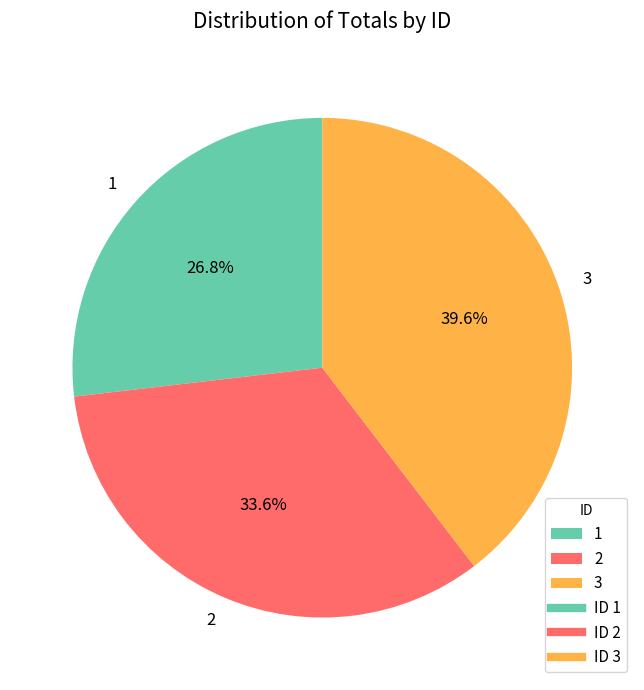

What is the smallest slice in the pie chart?

1